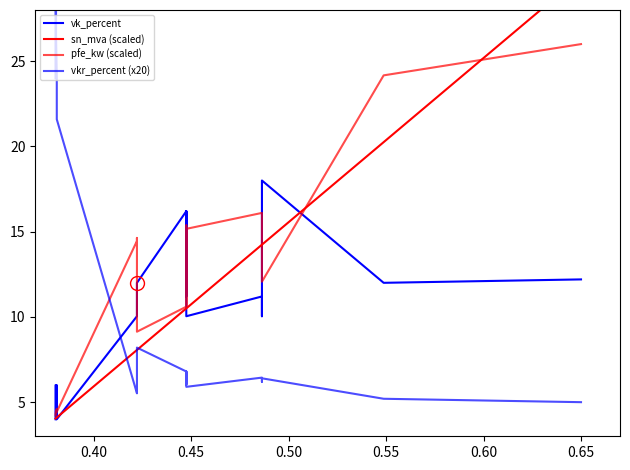

Which series has the largest range (max minus min)?

sn_mva (scaled)